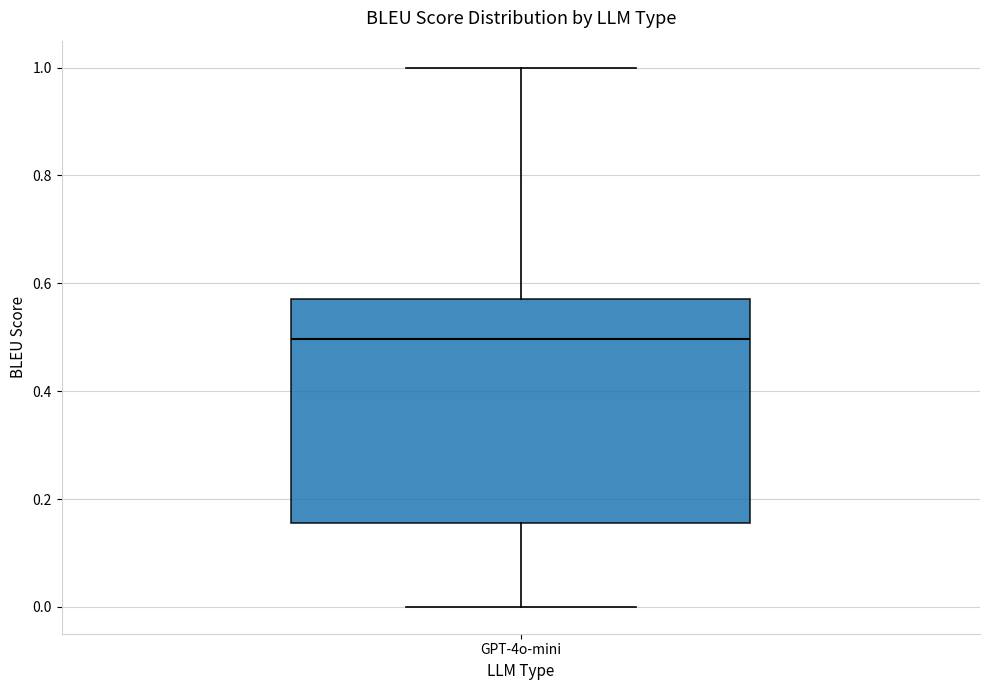

Where is the lower edge of the box for GPT-4o-mini on the y-axis? The values are not printed on the chart, so give them approximately, as read against the axis.

0.16